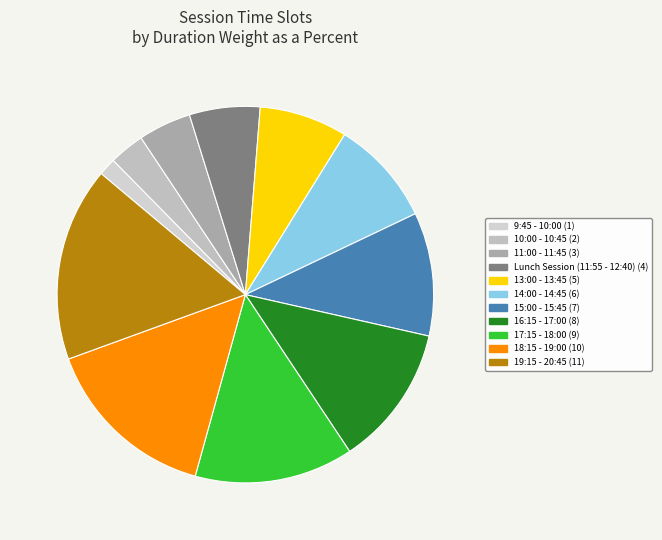

To the nearest percent, what is the average slice percentage?

9%